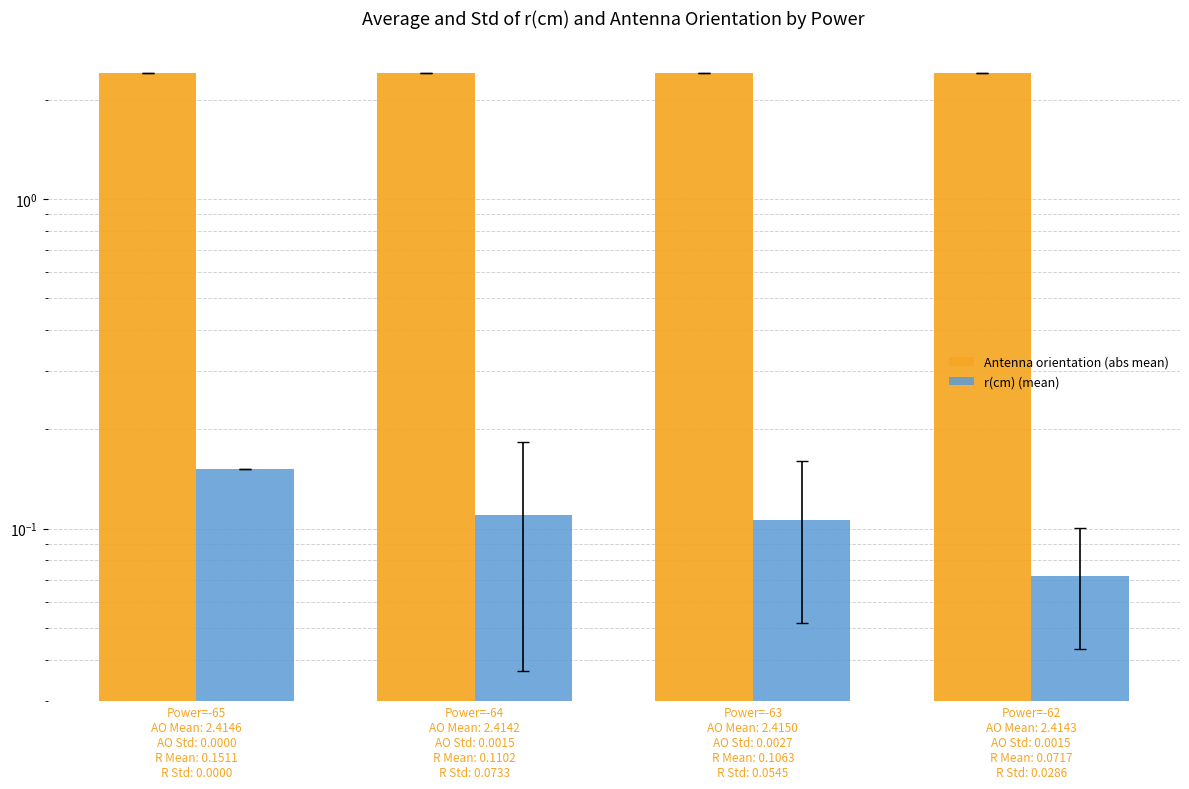

What is the value of the Antenna orientation (abs mean) bar at the 2nd from the left?

2.4